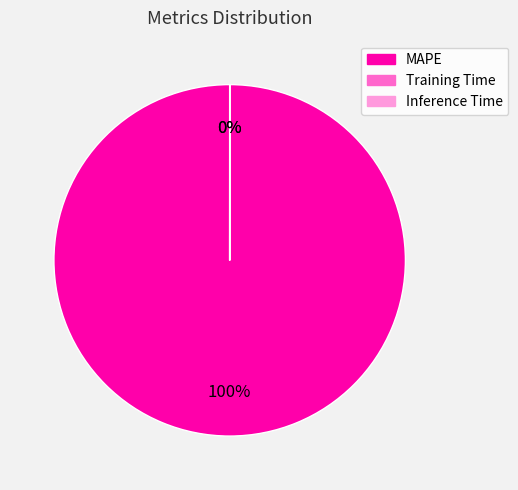

True or false: MAPE accounts for 89% of the total.

False